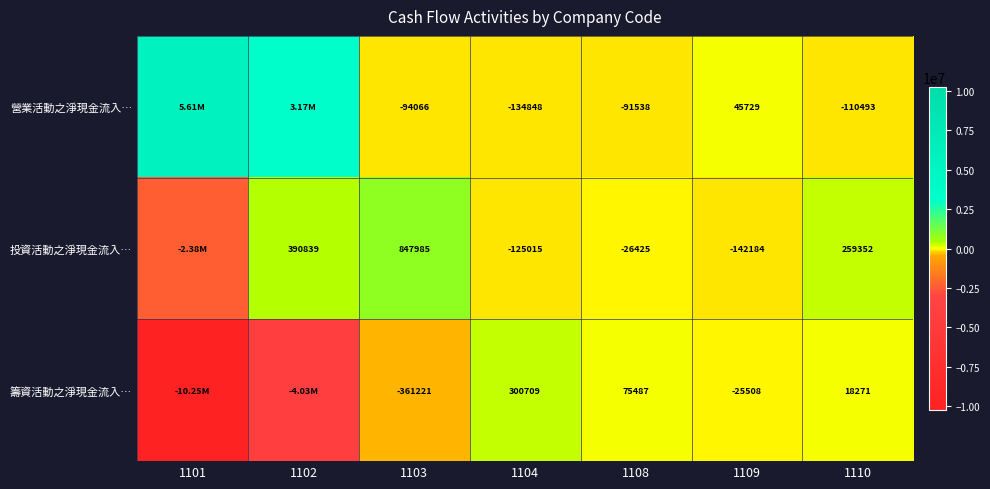

What is the spread (max minus min) of values at 1101?

15857481